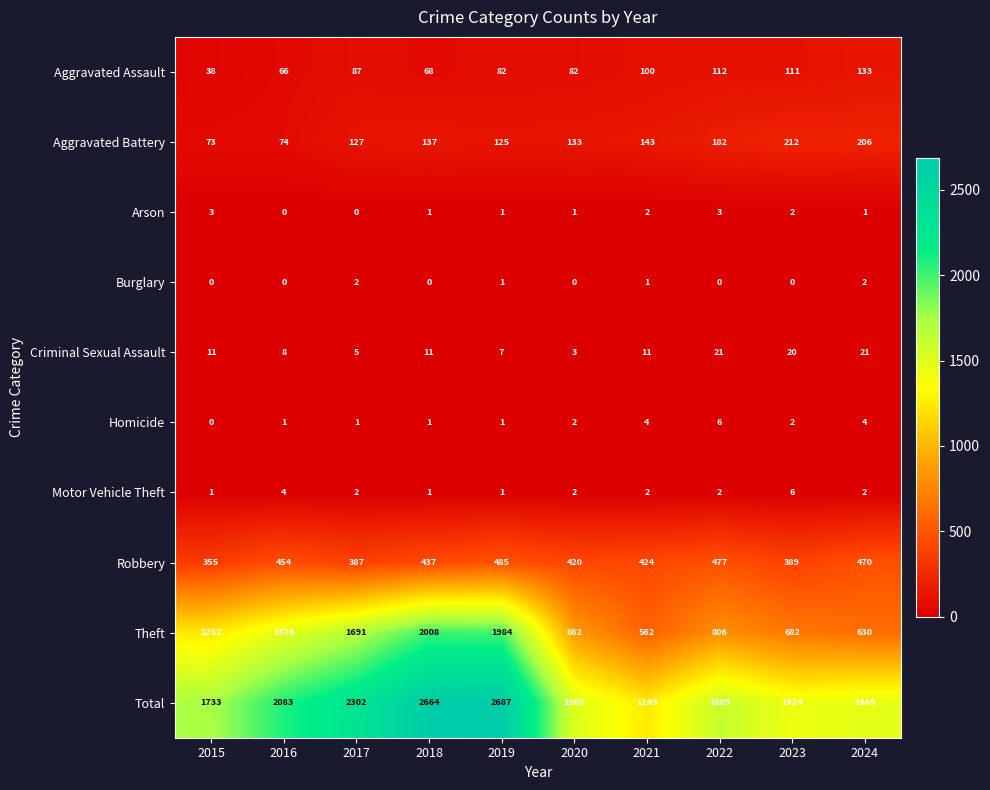

Rank the categories by Aggravated Battery value from lowest to highest.

2015, 2016, 2019, 2017, 2020, 2018, 2021, 2022, 2024, 2023